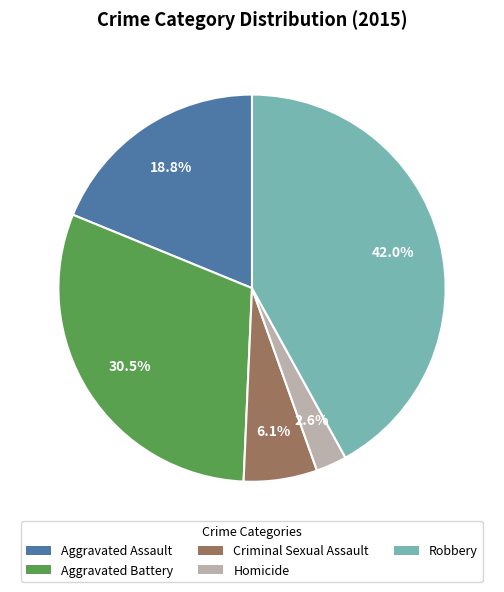

To the nearest percent, what is the average slice percentage?

20%